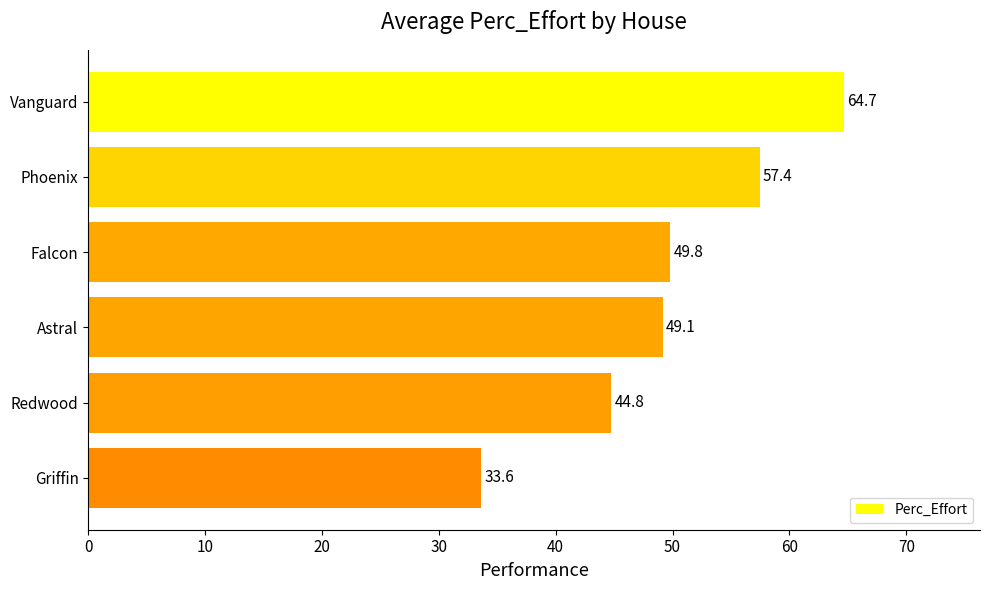

Which has a higher value, Redwood or Phoenix?

Phoenix